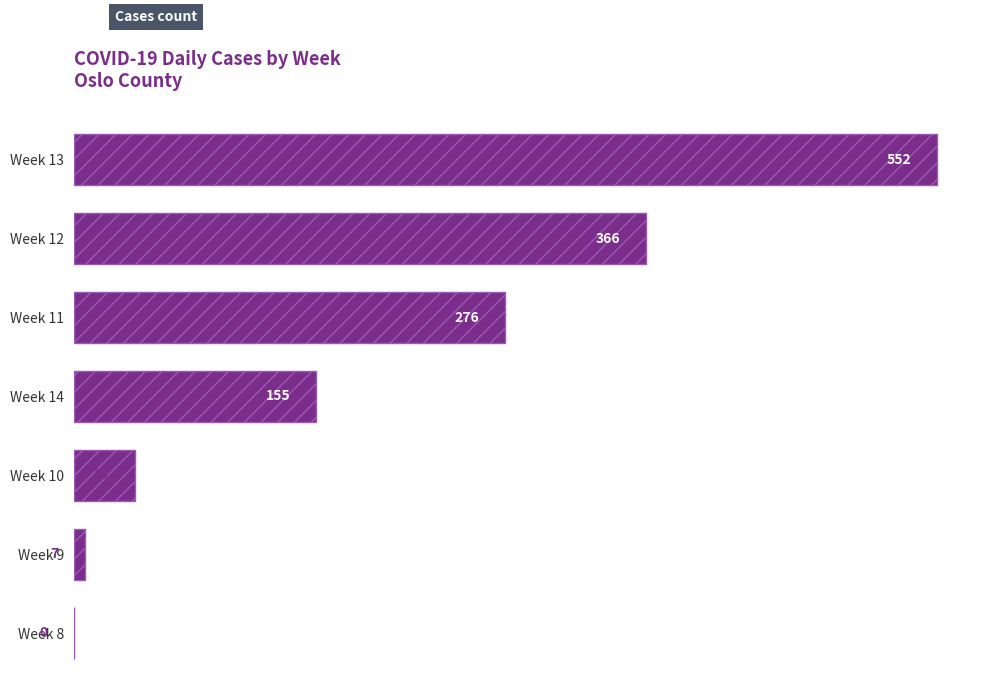

What is the sum of all values?

1395